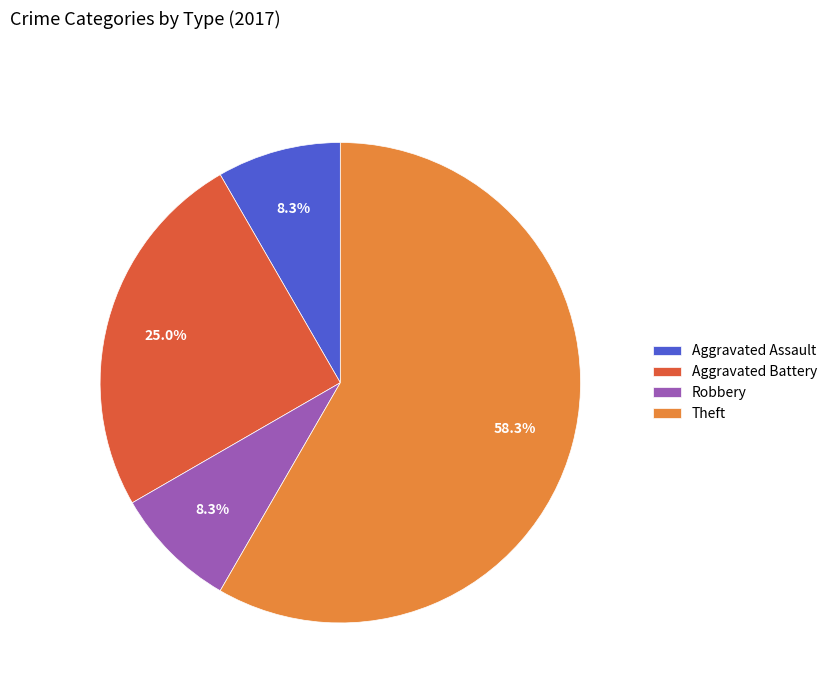

Is the sum of Theft and Robbery greater than half?

Yes